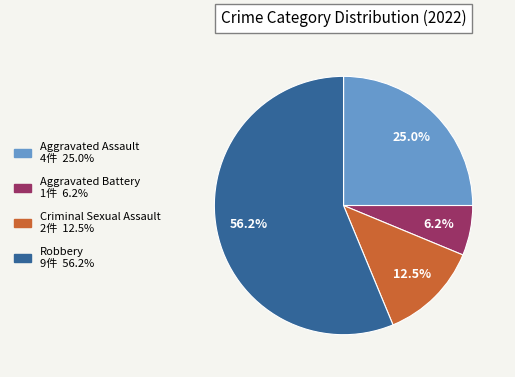

Is there any slice that represents more than half of the pie?

Yes